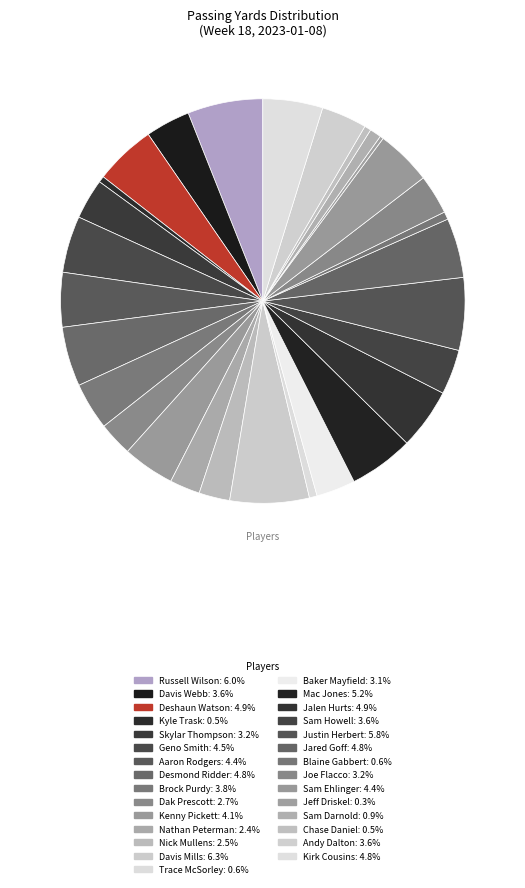

How many slices are in this pie chart?

29